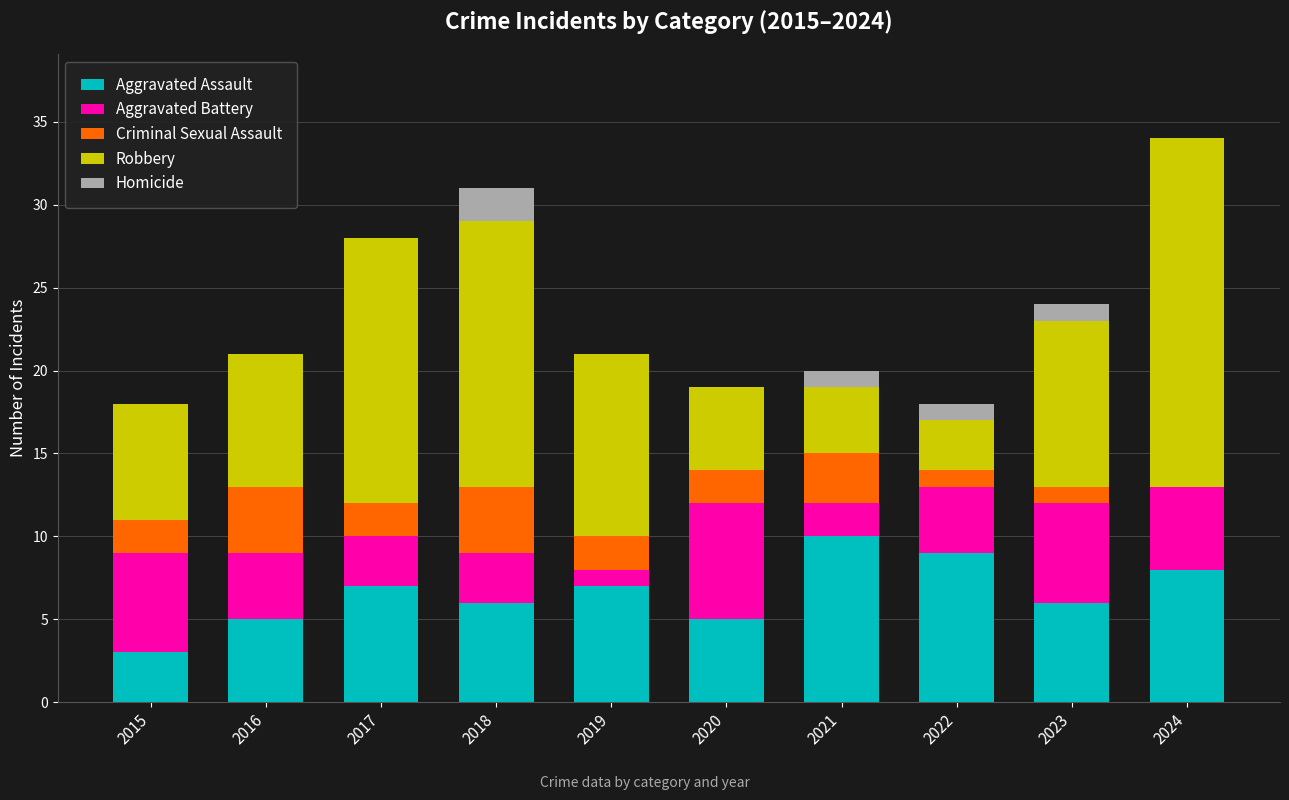

True or false: Aggravated Assault has a value of 5 at 2017.

False